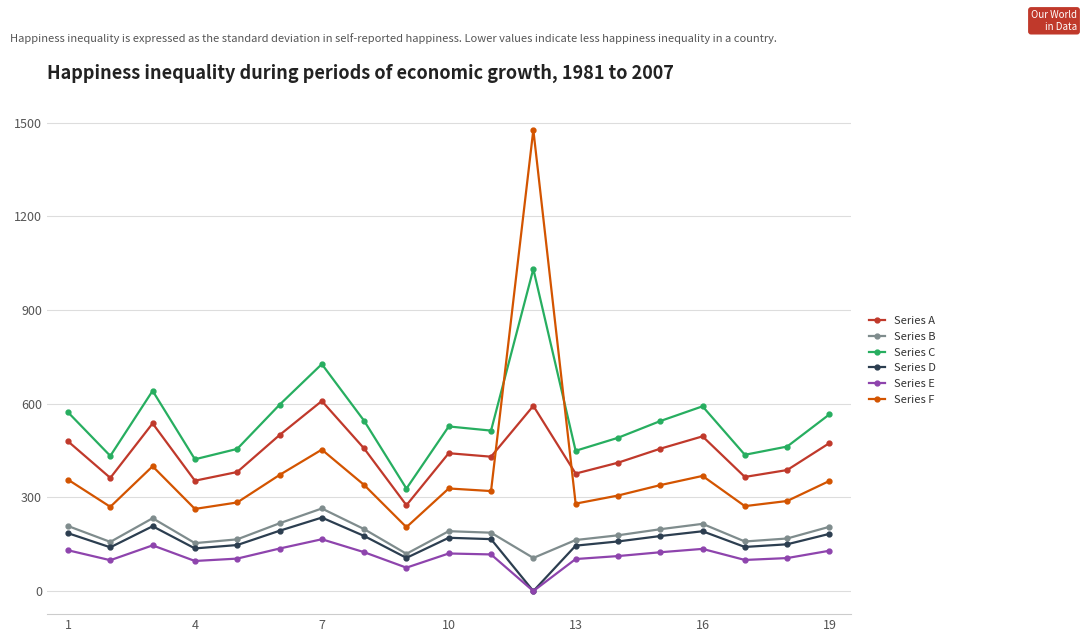

What is the lowest value of the Series C series?

328.2